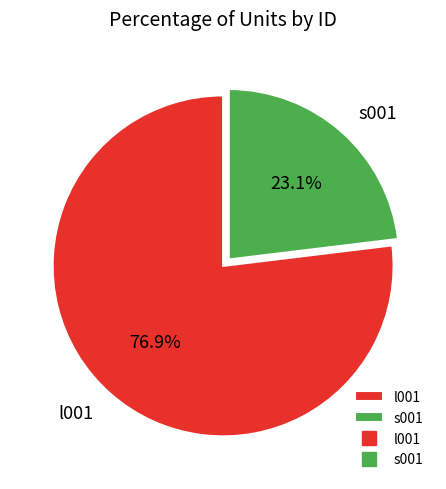

Count the number of slices in the pie.

2